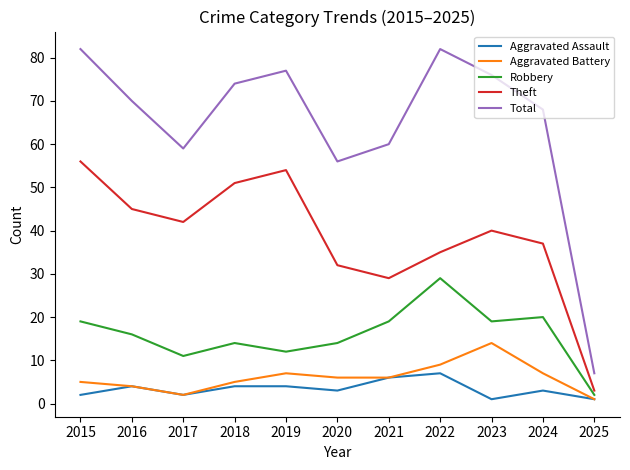

At which label does Theft reach its peak?

2015